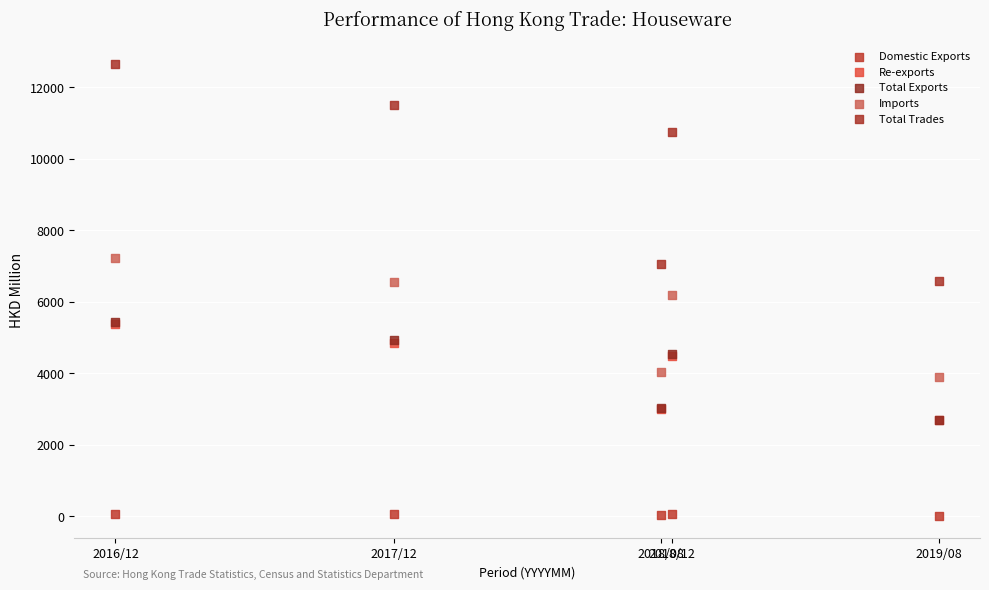

Which series reaches the minimum Y coordinate?

Domestic Exports